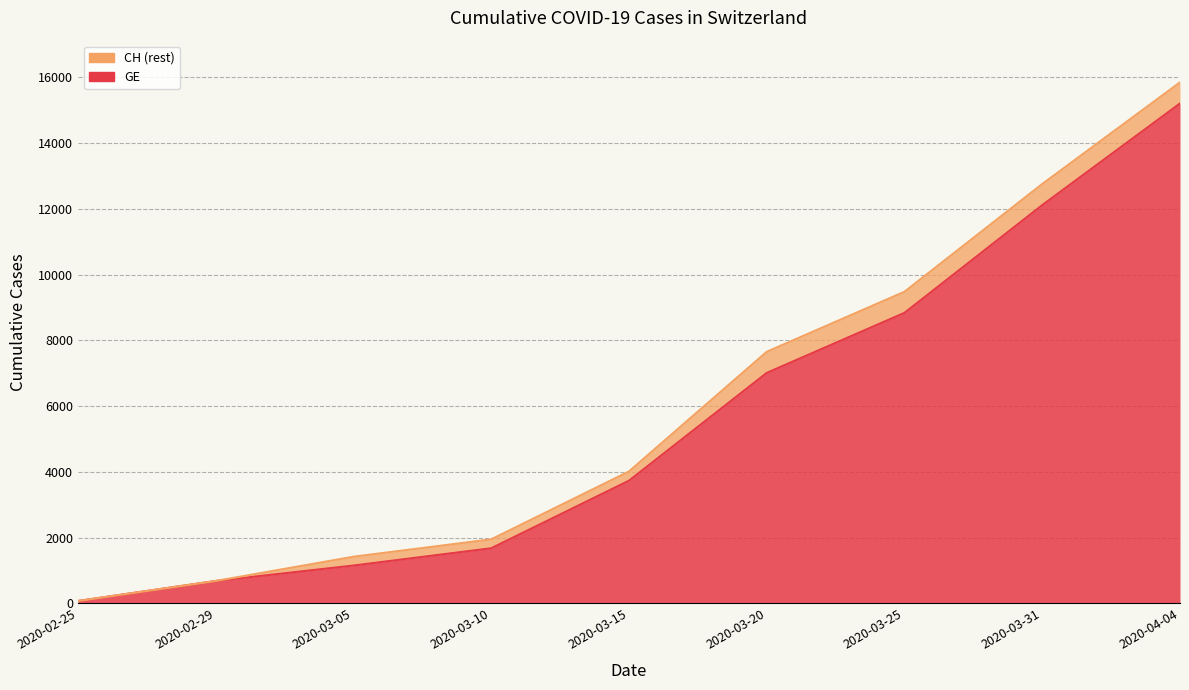

At which label does CH first exceed 4014?

2020-03-20